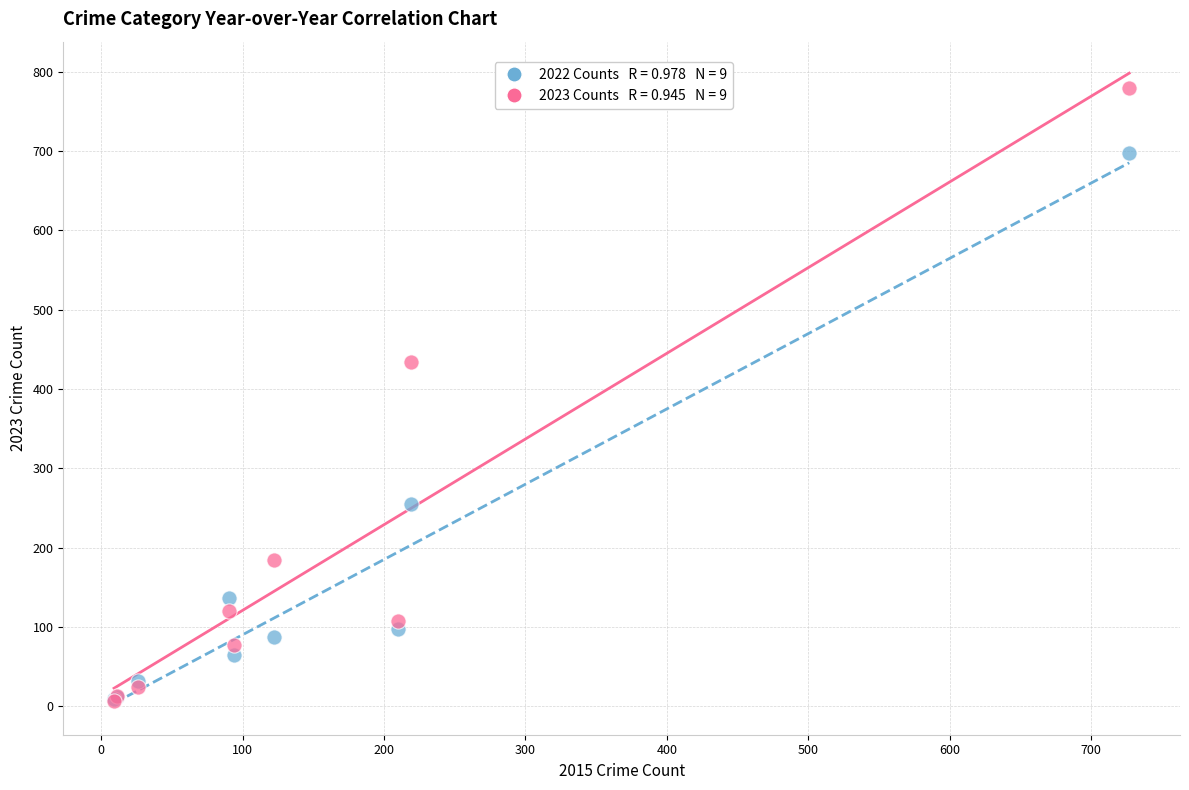

Across all series, what Y value is closest to 393?

434